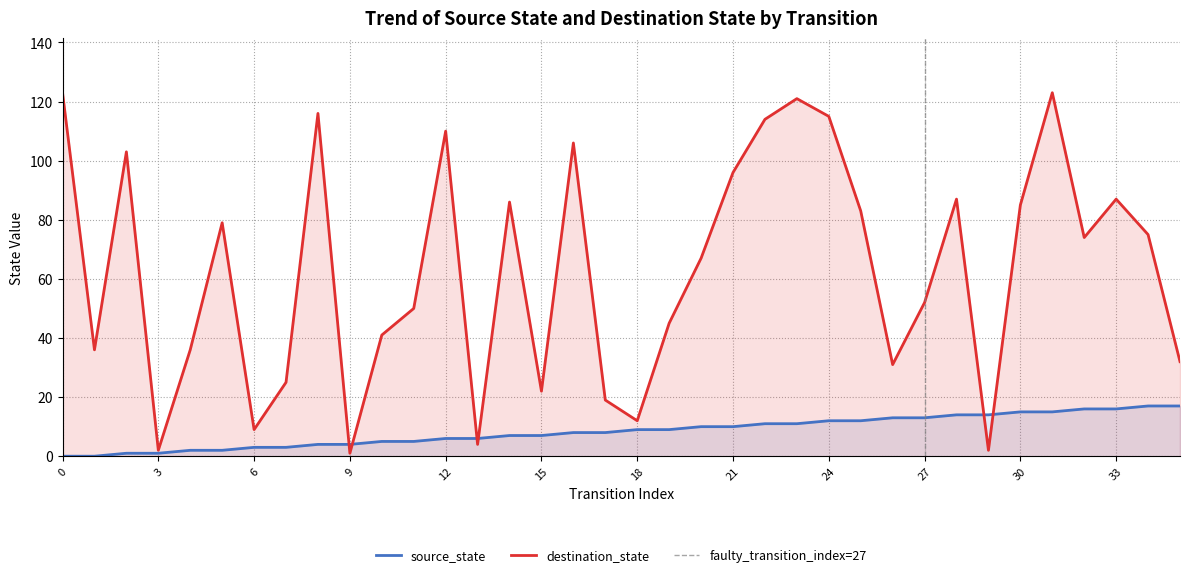

True or false: source_state has more than 0 points higher than both neighbors.

False